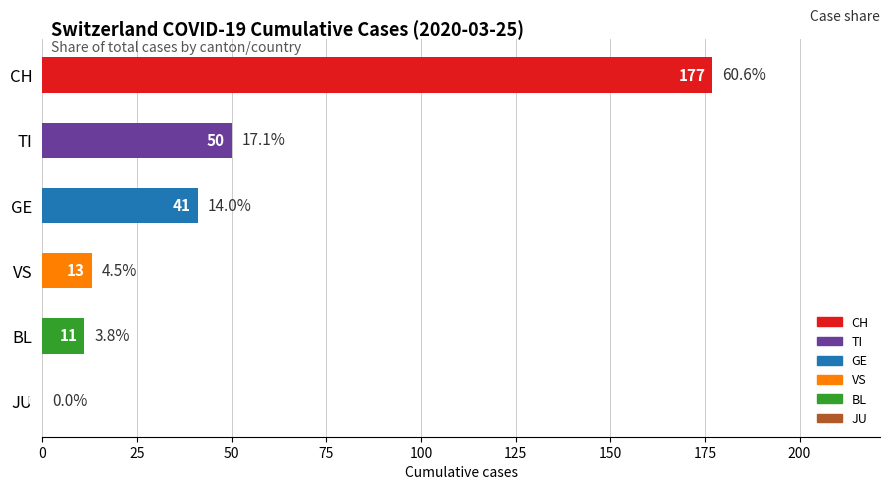

Which label corresponds to the largest value in the chart?

CH